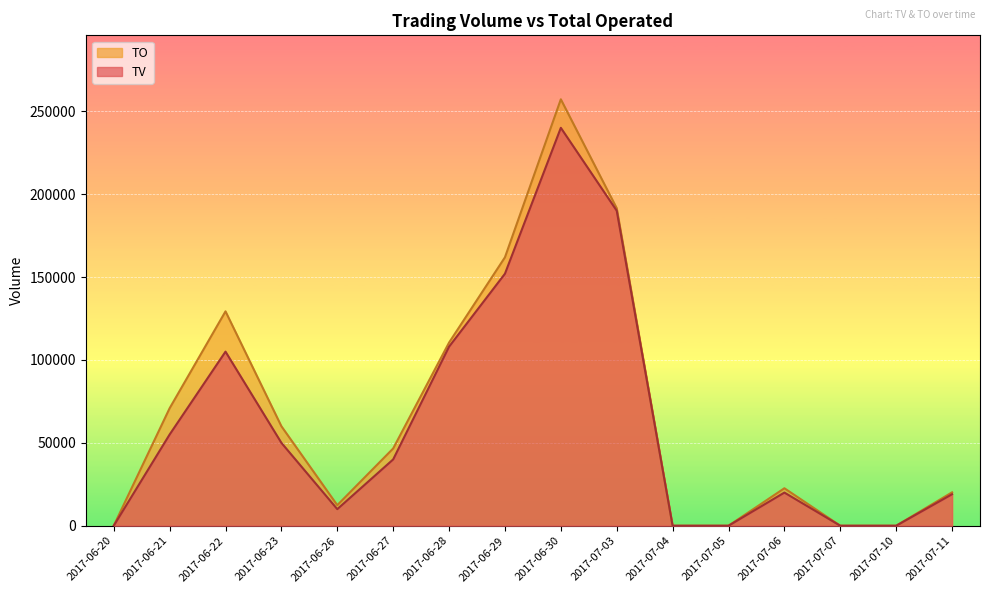

What is the label of the 10th point from the right?

2017-06-28